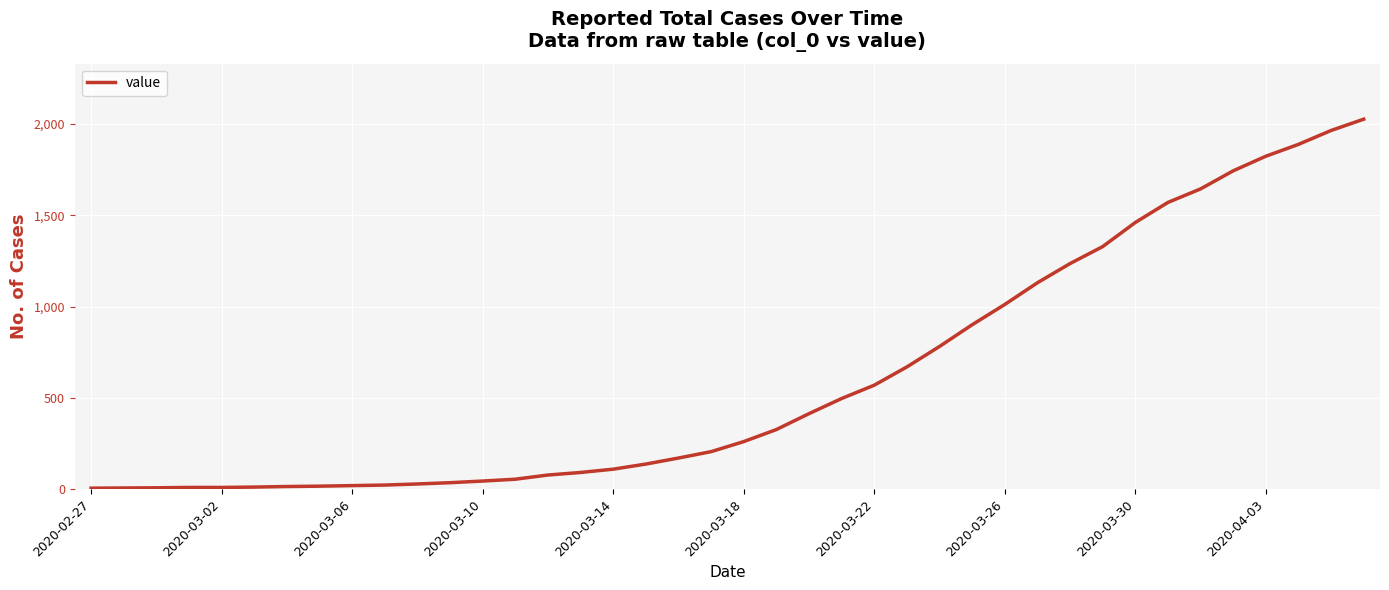

What is the difference between the maximum and minimum values?

2021